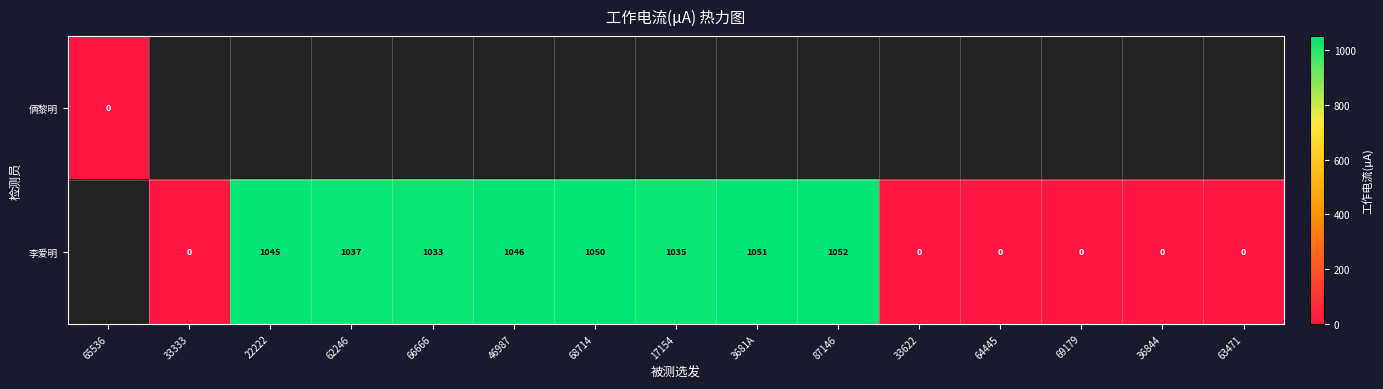

True or false: 李爱明 has a value of 1828 at 46987.

False